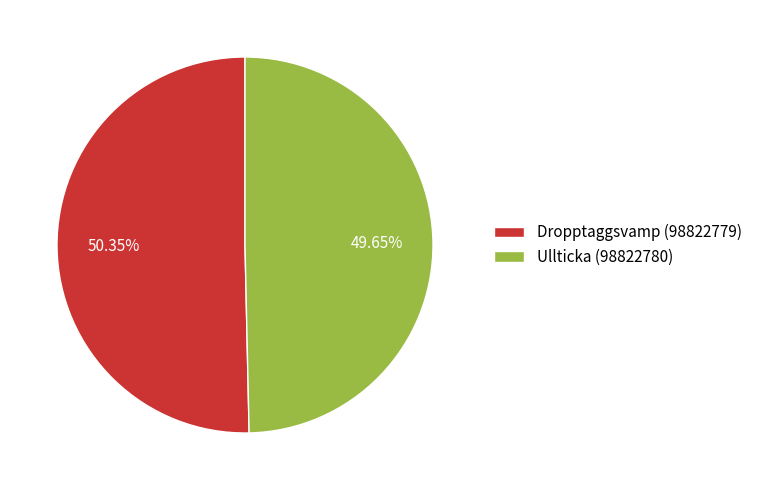

Rank the categories by value from highest to lowest.

Dropptaggsvamp (98822779), Ullticka (98822780)